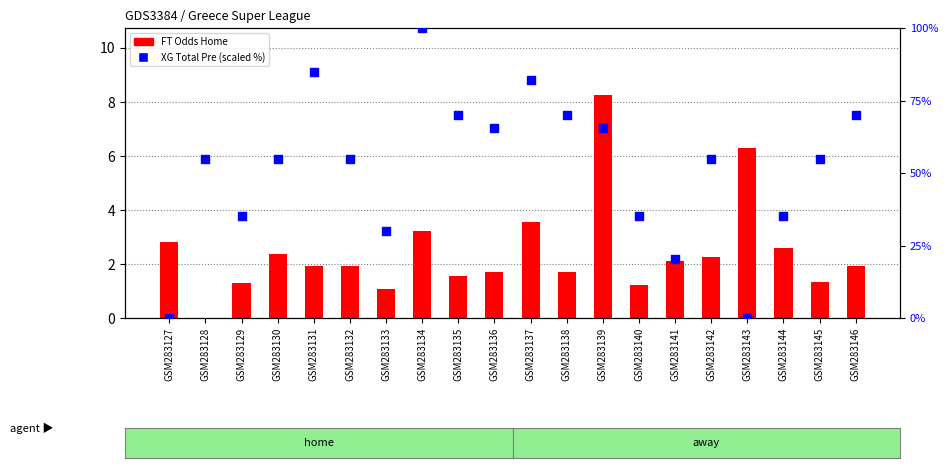

At how many categories does at least one series exceed 42?

13